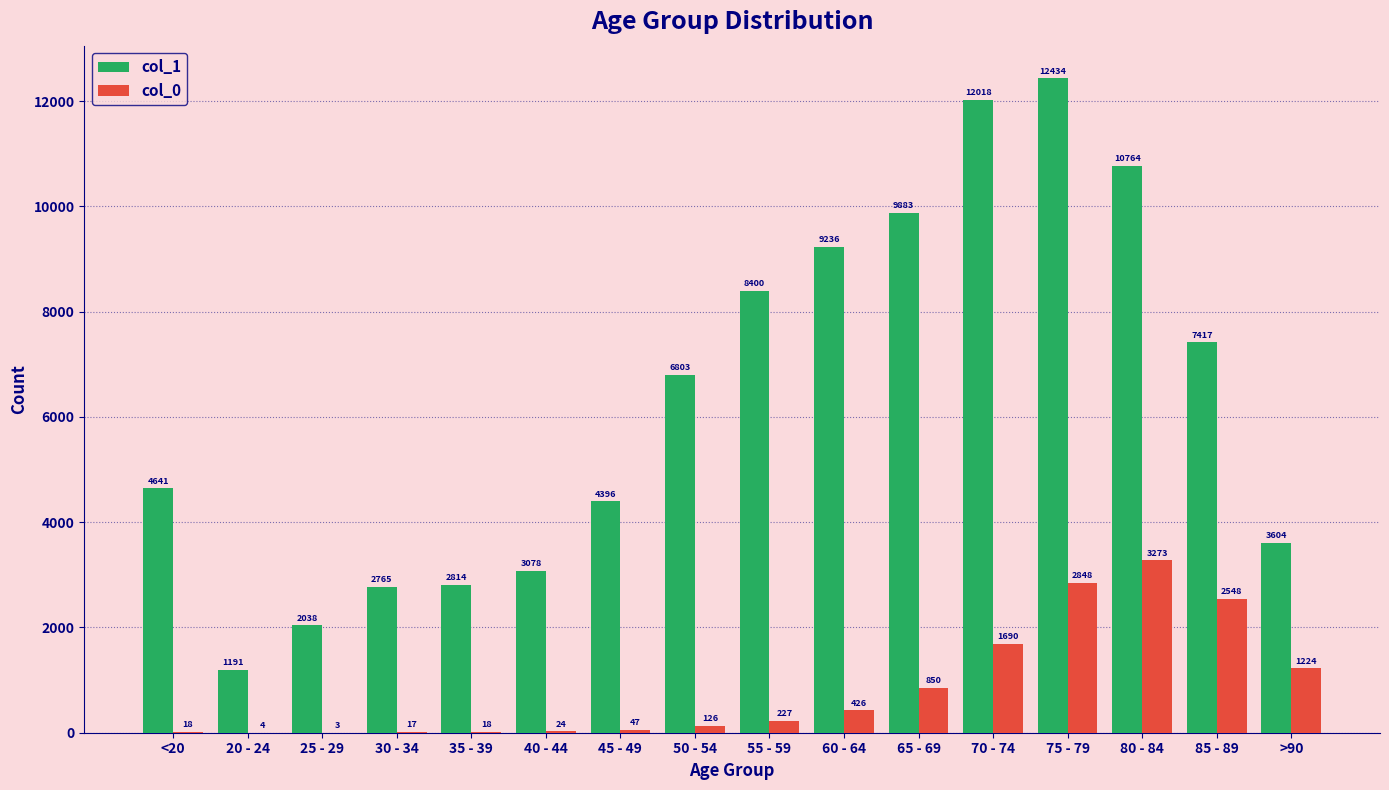

Count the number of categories in the chart.

16